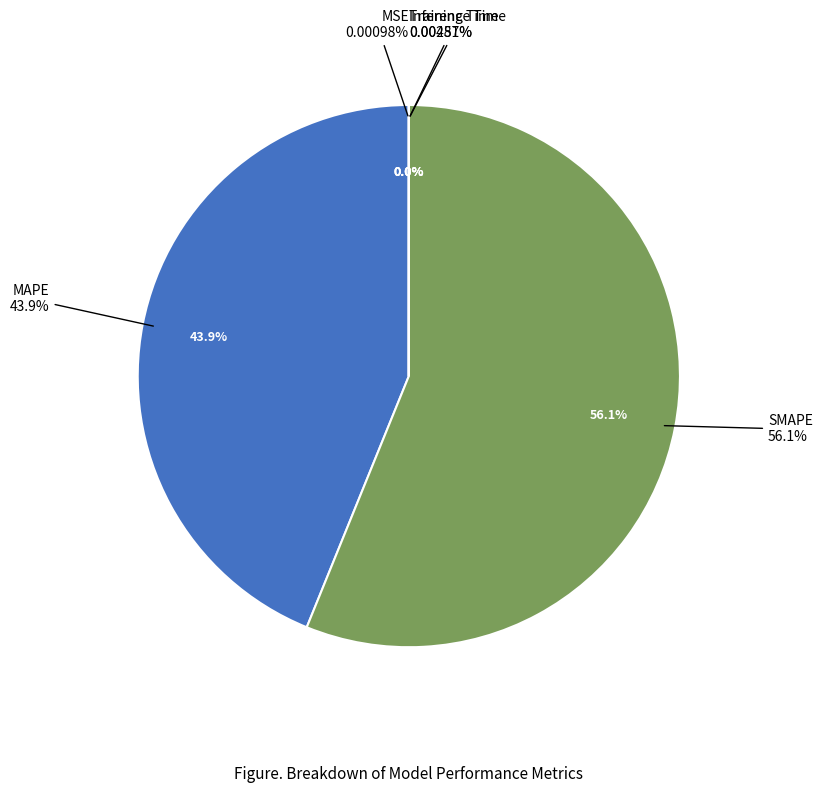

Which slice is the smallest?

MSE